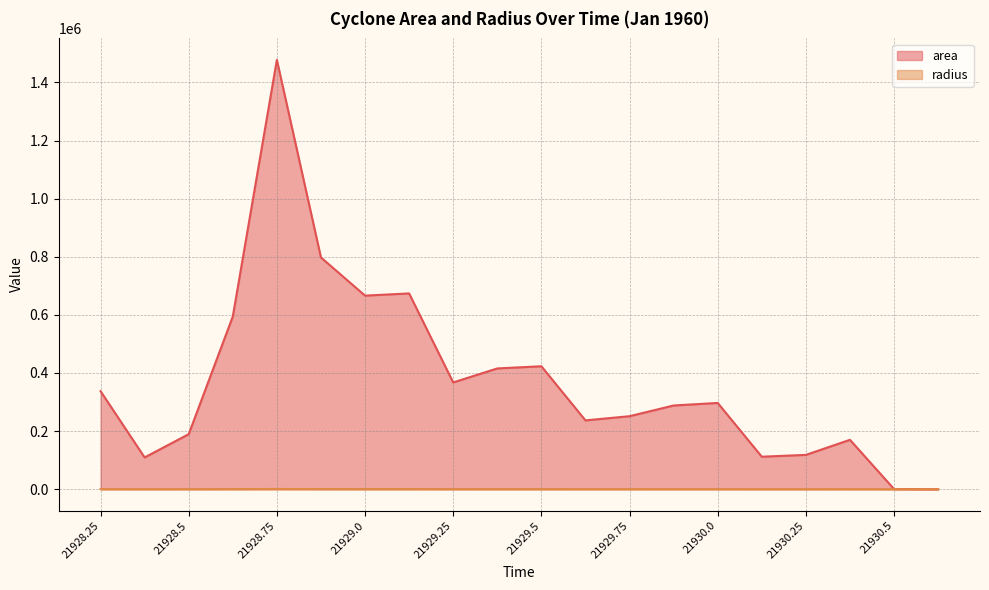

True or false: radius has more than 1 points higher than both neighbors.

True